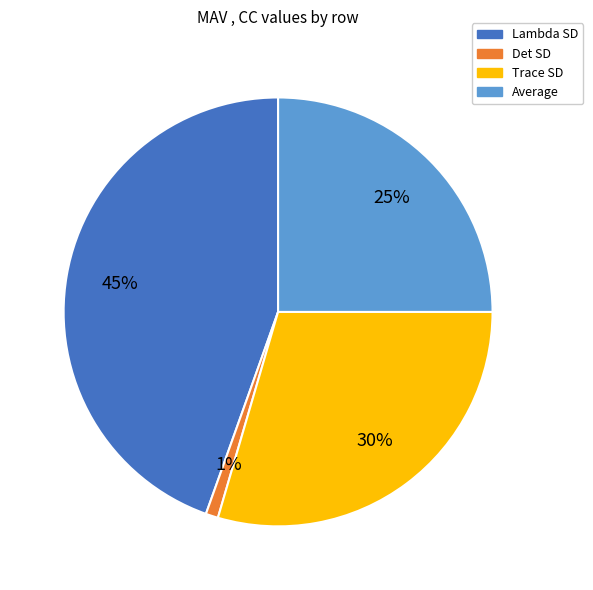

What is the largest slice in the pie chart?

Lambda SD